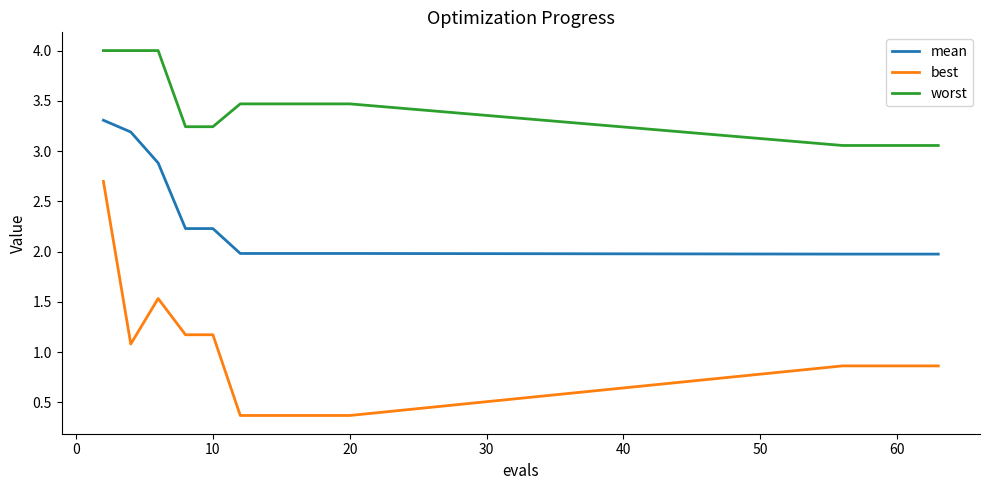

List the series in order of their overall mean, highest first.

worst, mean, best